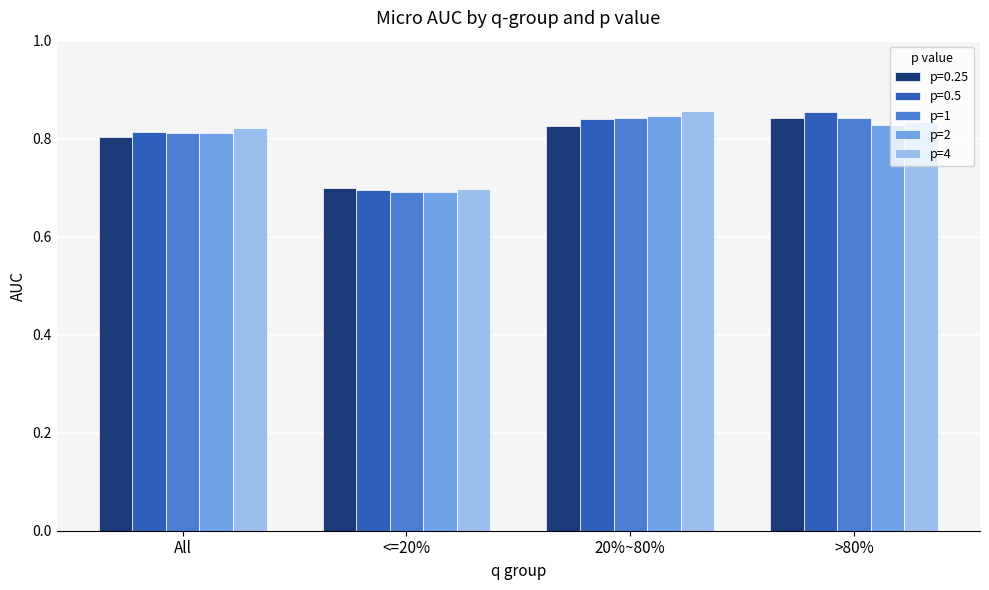

Rank the categories by p=2 value from highest to lowest.

20%~80%, >80%, All, <=20%